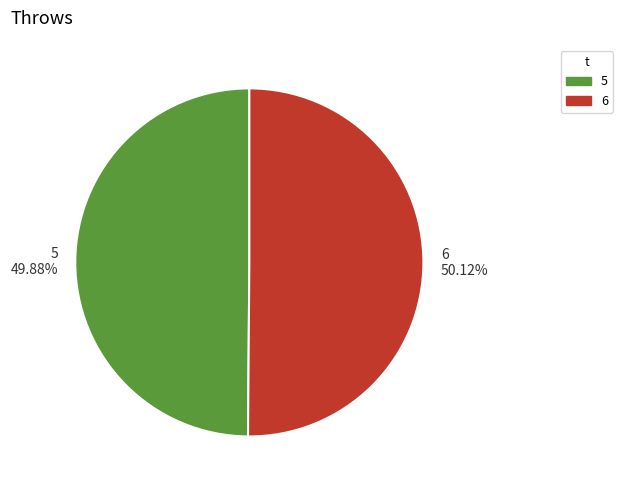

Does any single category account for the majority?

Yes